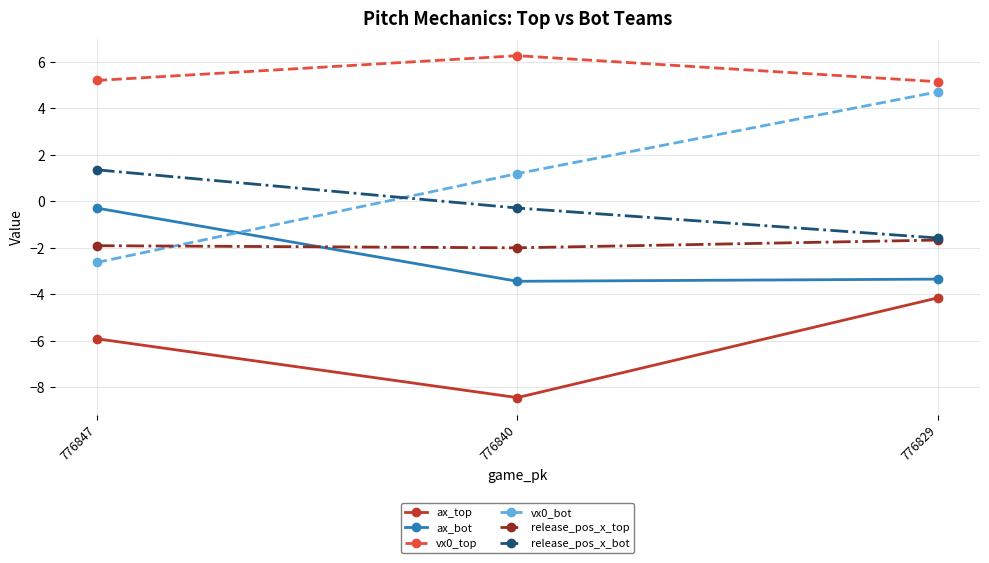

What is the sum of the vx0_top values at 776847 and 776840?

11.5